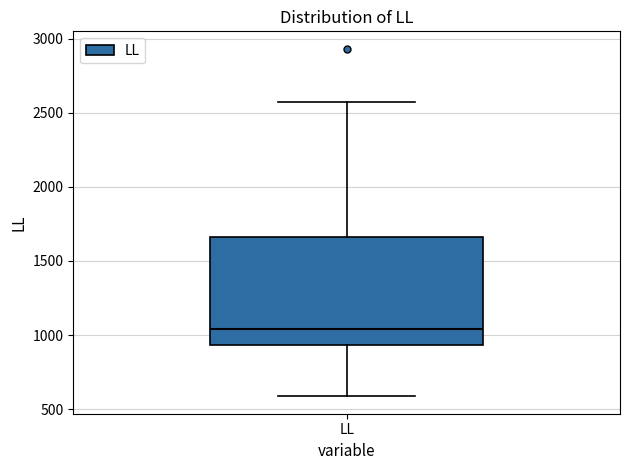

Transcribe this box plot: give where the median line is, the range the box spans, and where the two whiskers end, as read against the y-axis. The values are not printed on the chart, so give them approximately, as read against the axis.

median 1050, box 950 to 1650, whiskers 600 to 2550